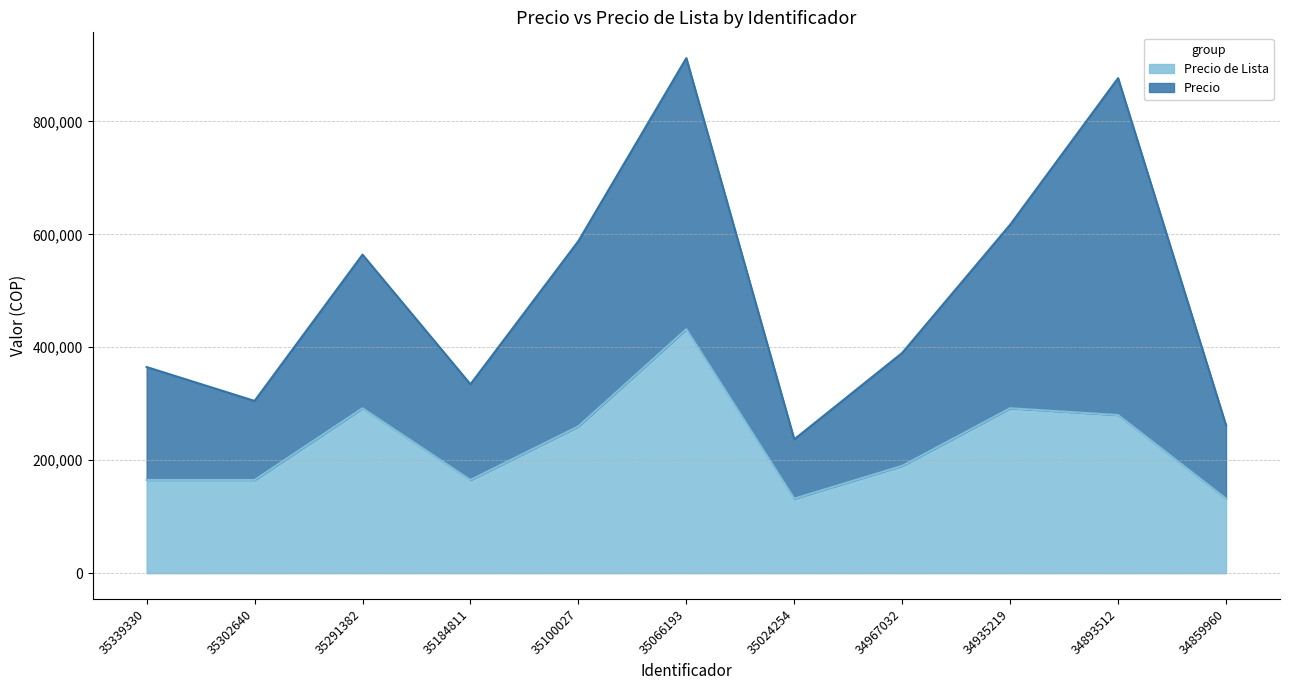

What is the sum of the values at 35291382 and 35024254?

424000